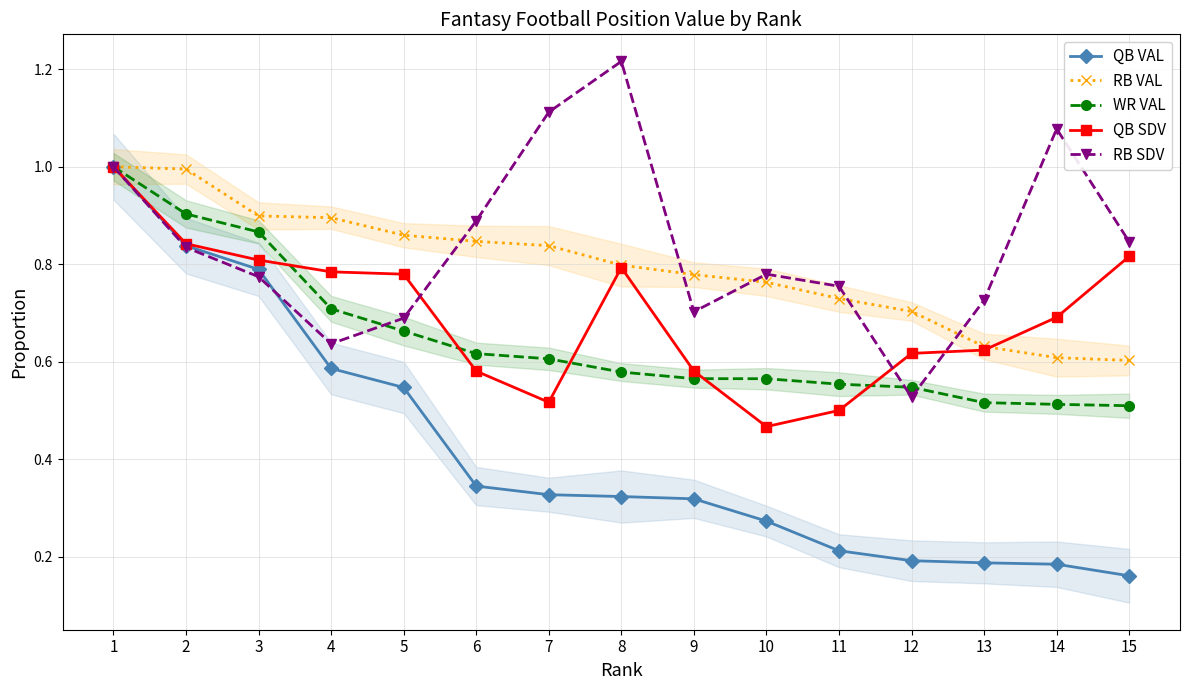

Reading right to left, list all the values displayed in this chart.

QB VAL: 15=0.2	14=0.2	13=0.2	12=0.2	11=0.2	10=0.3	9=0.3	8=0.3	7=0.3	6=0.3	5=0.5	4=0.6	3=0.8	2=0.8	1=1.0
RB VAL: 15=0.6	14=0.6	13=0.6	12=0.7	11=0.7	10=0.8	9=0.8	8=0.8	7=0.8	6=0.8	5=0.9	4=0.9	3=0.9	2=1.0	1=1.0
WR VAL: 15=0.5	14=0.5	13=0.5	12=0.5	11=0.6	10=0.6	9=0.6	8=0.6	7=0.6	6=0.6	5=0.7	4=0.7	3=0.9	2=0.9	1=1.0
QB SDV: 15=0.8	14=0.7	13=0.6	12=0.6	11=0.5	10=0.5	9=0.6	8=0.8	7=0.5	6=0.6	5=0.8	4=0.8	3=0.8	2=0.8	1=1.0
RB SDV: 15=0.8	14=1.1	13=0.7	12=0.5	11=0.8	10=0.8	9=0.7	8=1.2	7=1.1	6=0.9	5=0.7	4=0.6	3=0.8	2=0.8	1=1.0